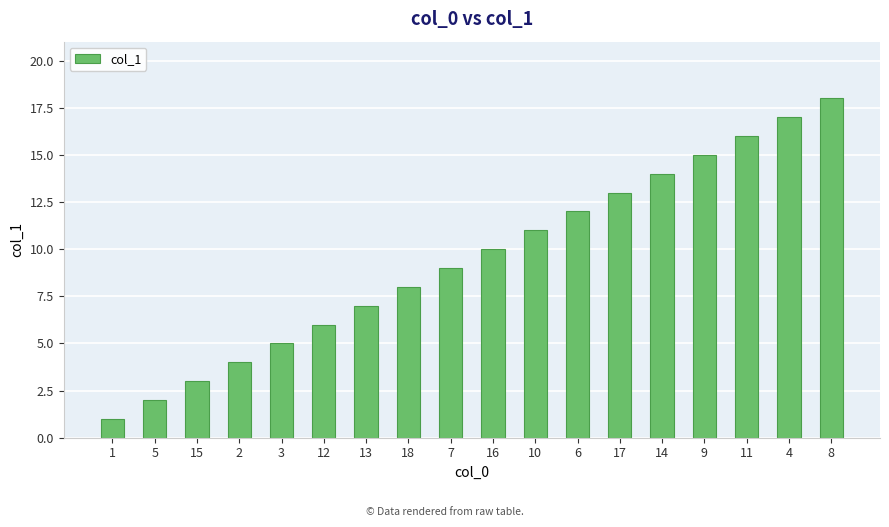

Reading right to left, transcribe all the data shown in this chart.

18	17	16	15	14	13	12	11	10	9	8	7	6	5	4	3	2	1